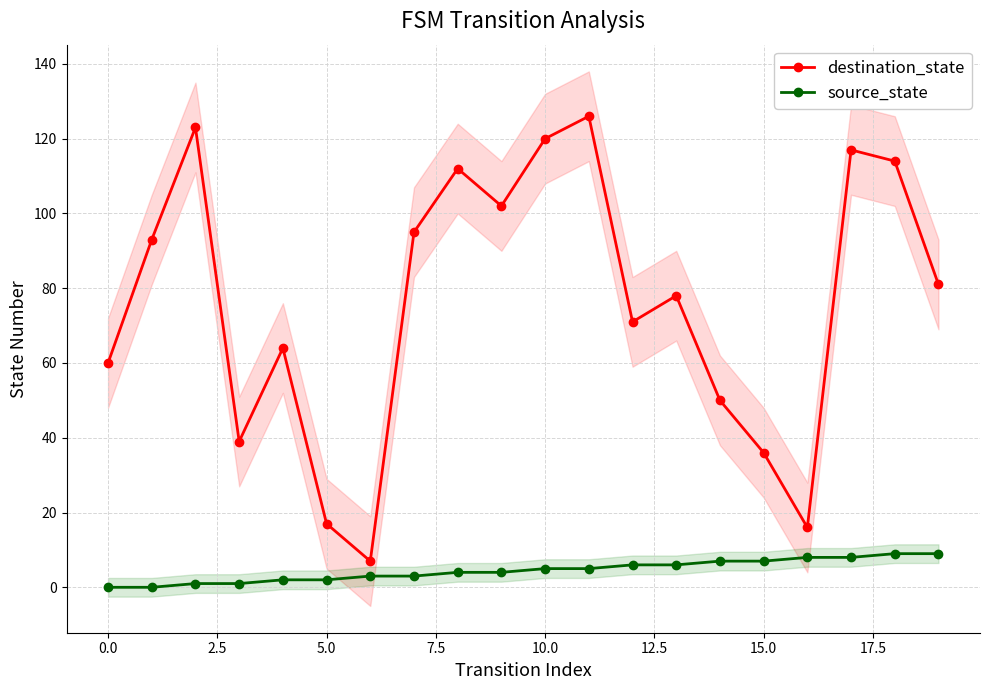

True or false: destination_state and source_state intersect in this chart.

False